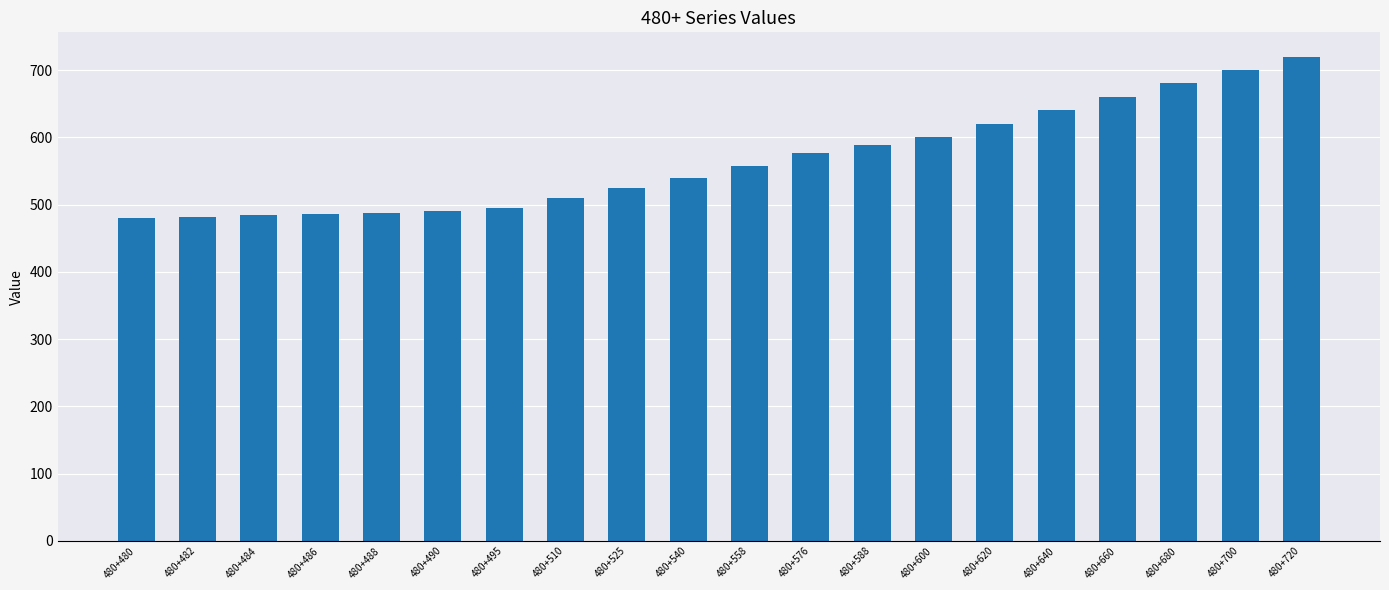

What is the minimum value shown in the chart?

480